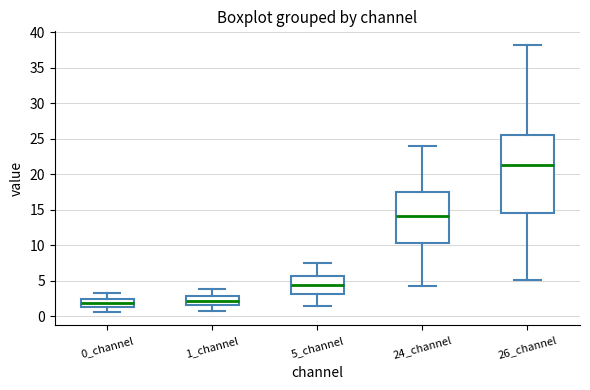

Reading left to right, read every box against the y-axis: the position of its median line, the range the box covers, and the ends of its whiskers. The values are not printed on the chart, so give them approximately, as read against the axis.

0_channel: median 2.0, box 1.5 to 2.5, whiskers 0.5 to 3.5
1_channel: median 2.0, box 1.5 to 3.0, whiskers 0.5 to 4.0
5_channel: median 4.5, box 3.0 to 5.5, whiskers 1.5 to 7.5
24_channel: median 14.0, box 10.5 to 17.5, whiskers 4.5 to 24.0
26_channel: median 21.5, box 14.5 to 25.5, whiskers 5.0 to 38.5